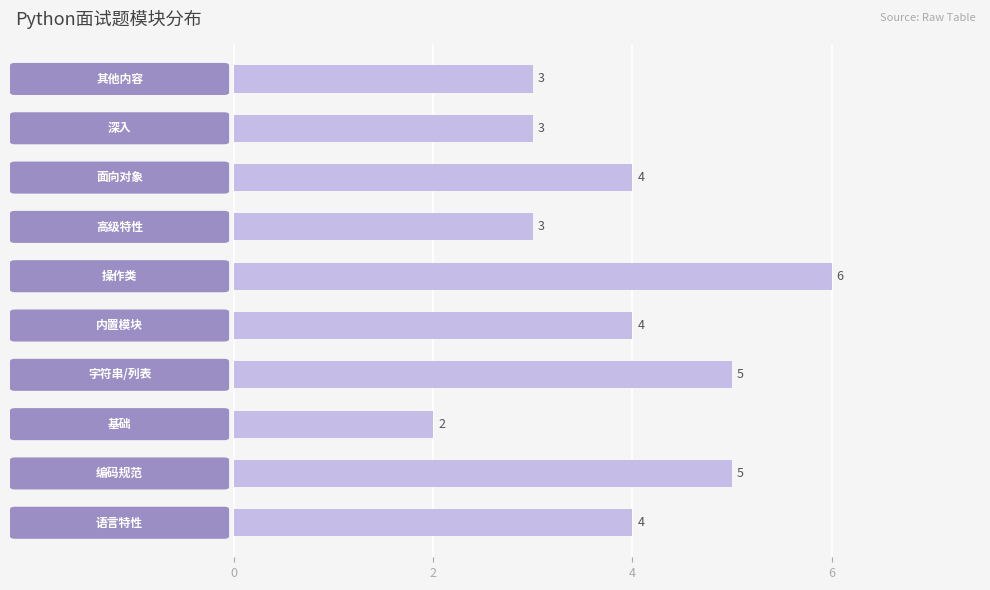

What is the minimum value shown in the chart?

2